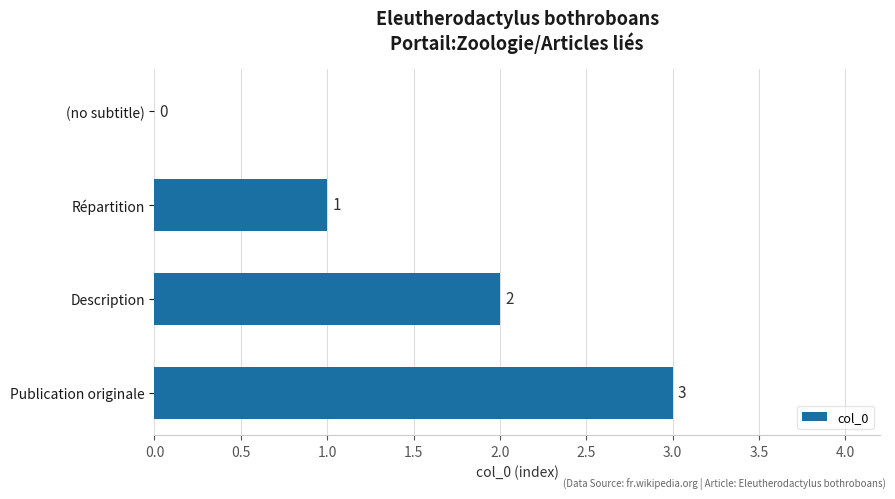

Does the chart contain stacked bars?

No